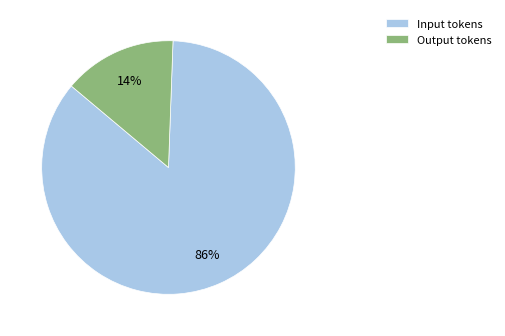

How many segments does this pie chart have?

2